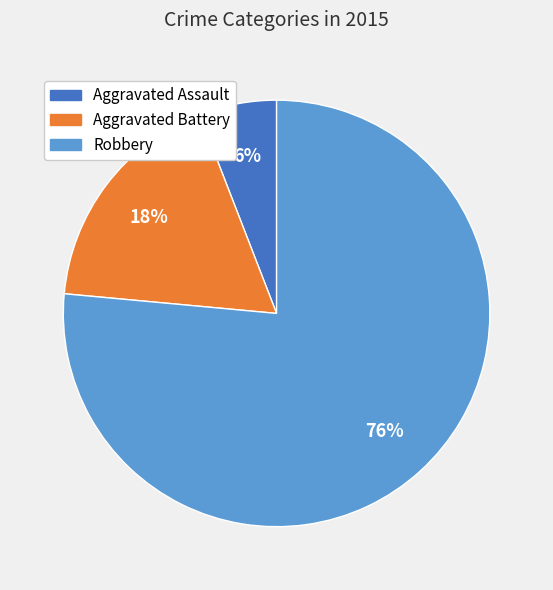

Which slice represents more than half of the pie?

Robbery